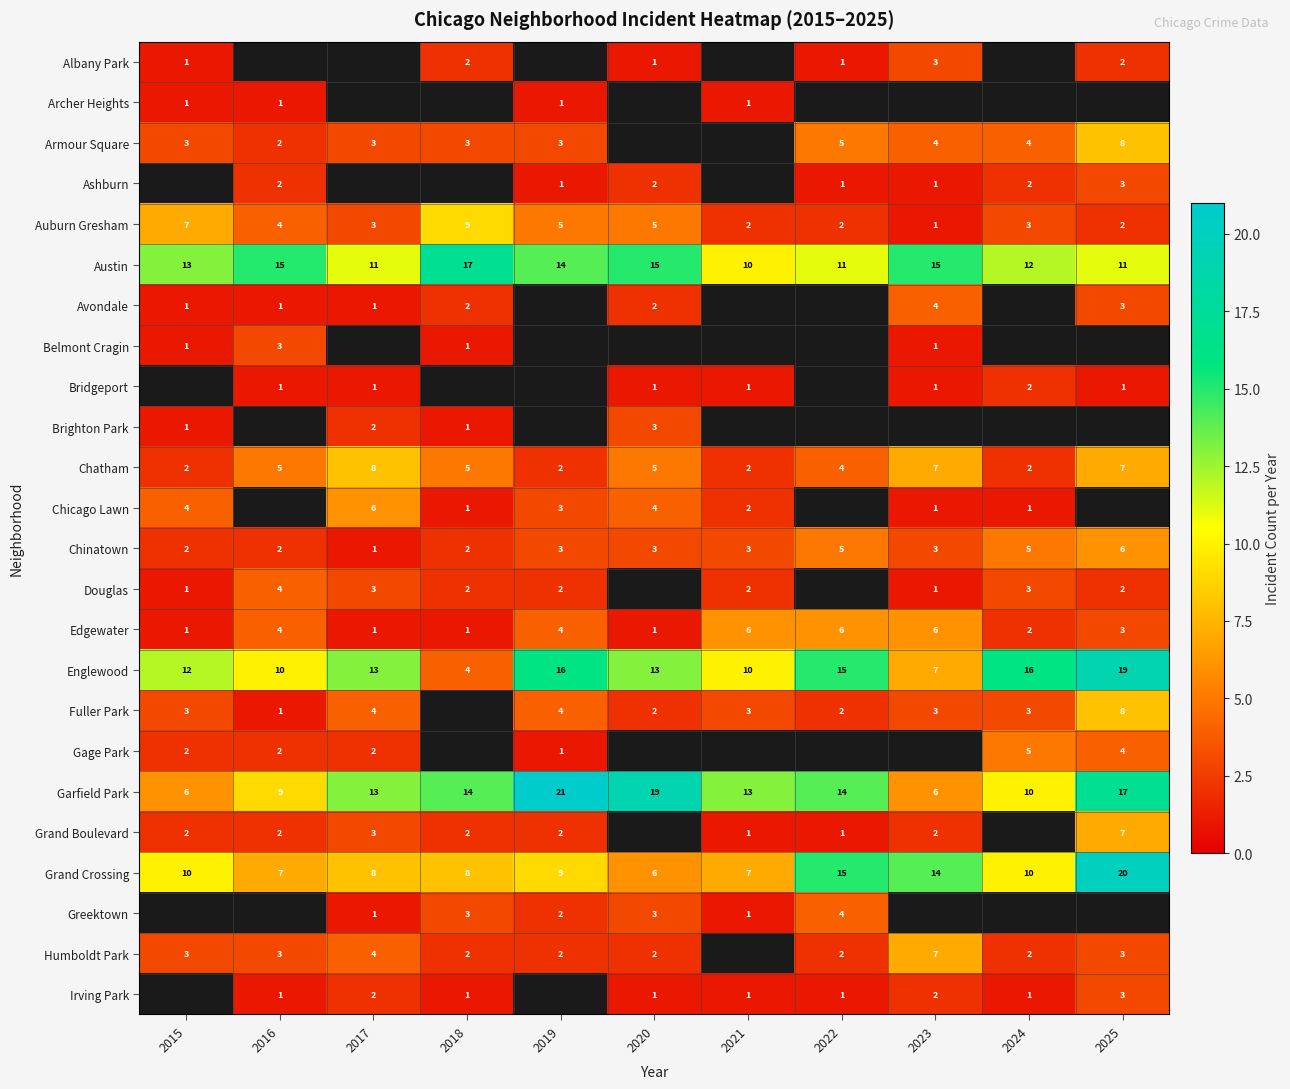

Which category has the lowest value across all series?

2015